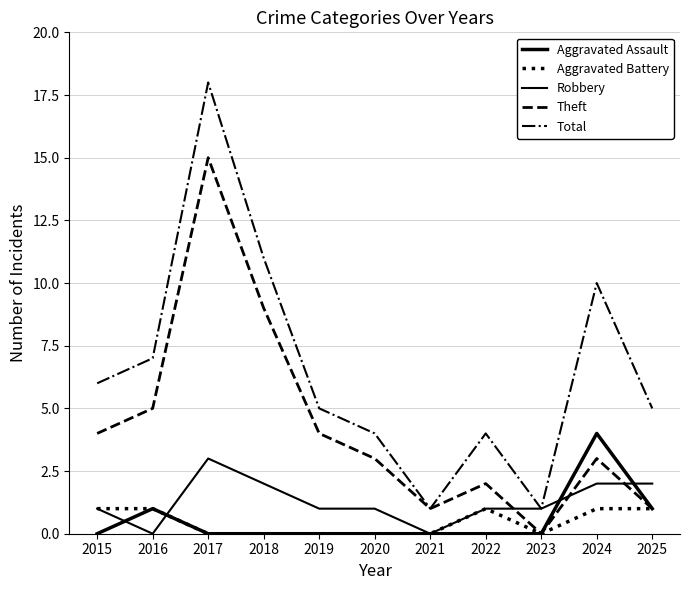

What is the approximate value of Robbery at 2022?

1